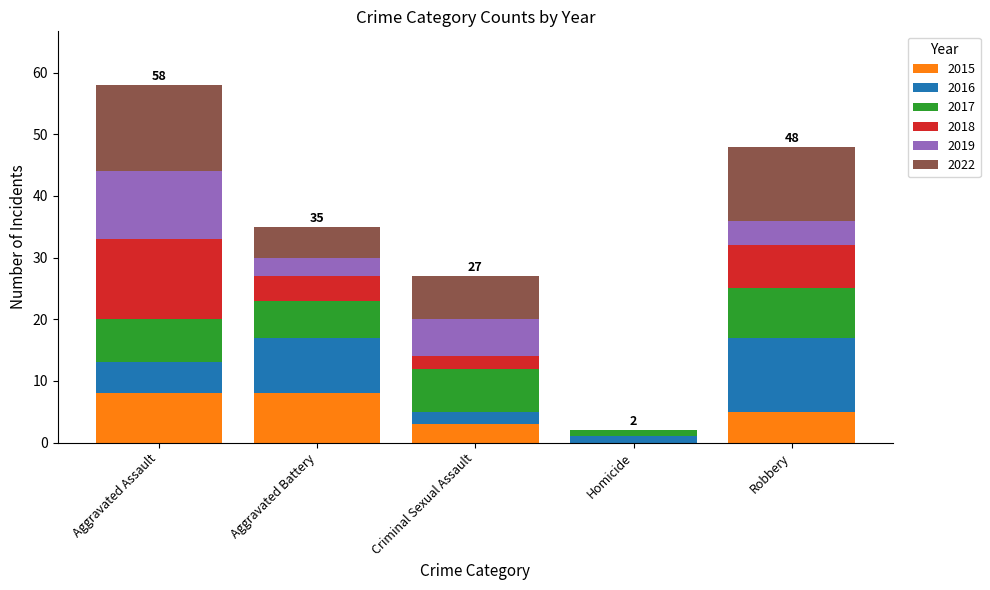

What is the maximum value for 2015?

8